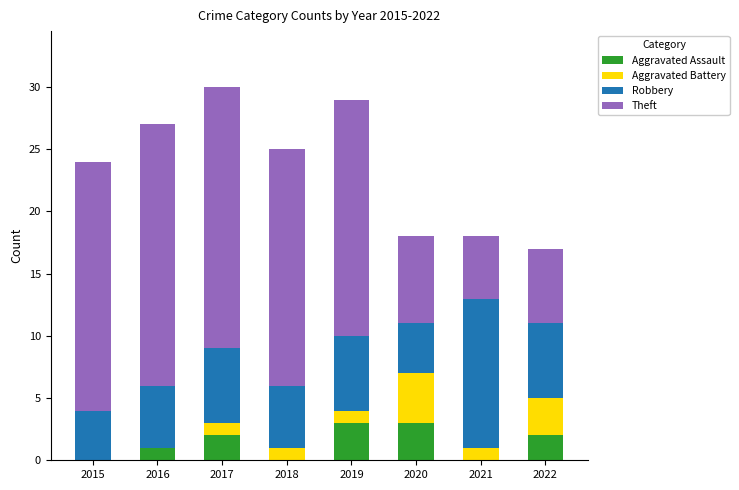

True or false: Aggravated Assault has a value of 2 at 2017.

True